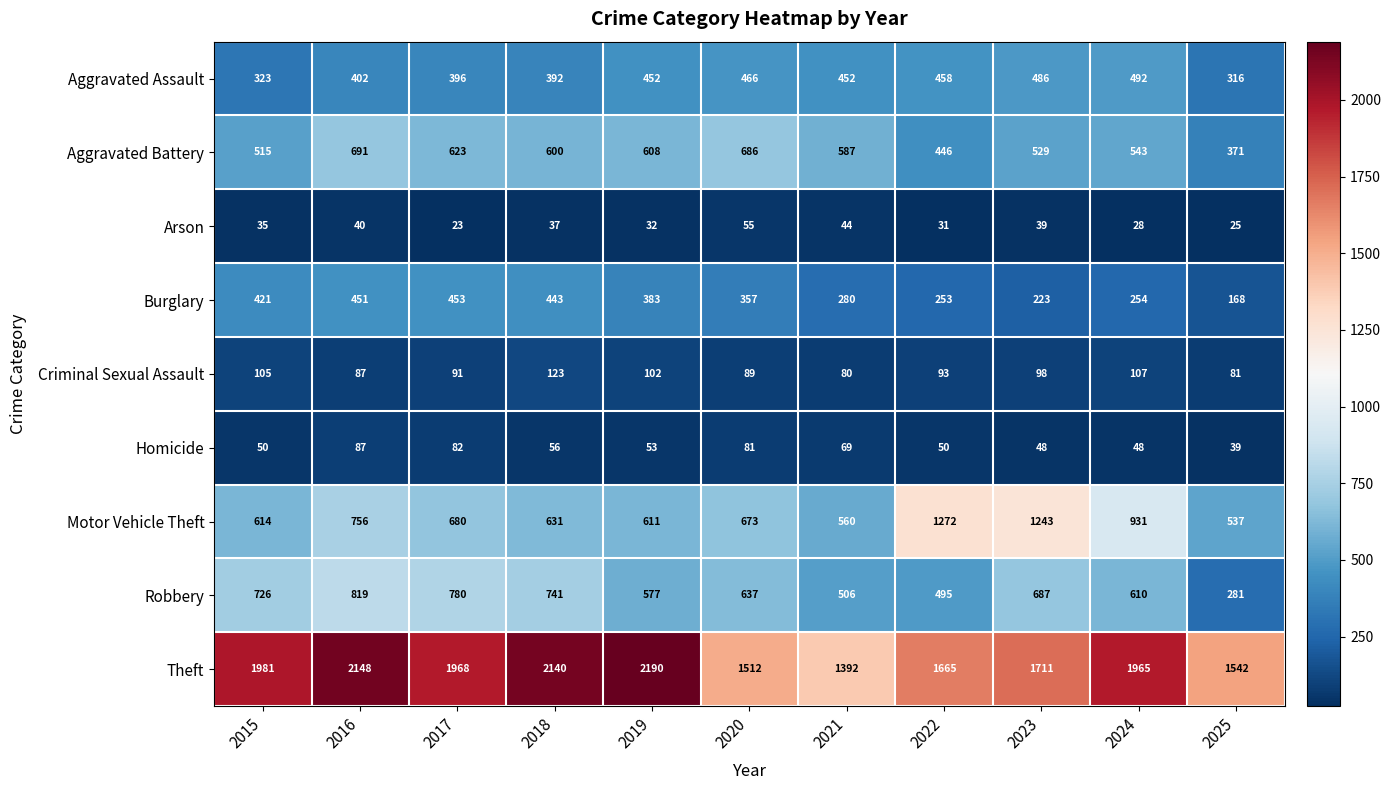

Count the number of categories in the chart.

11